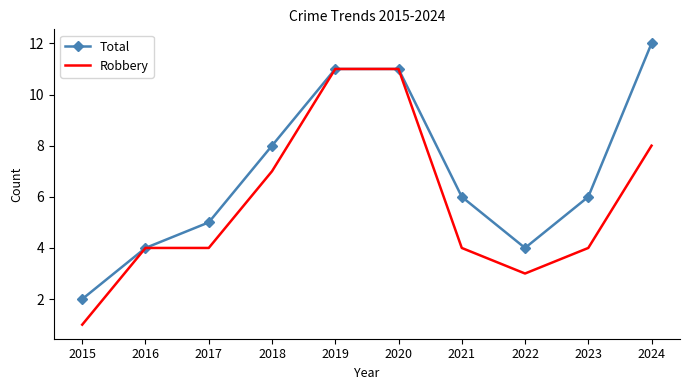

Which series changed the most between 2019 and 2024?

Robbery